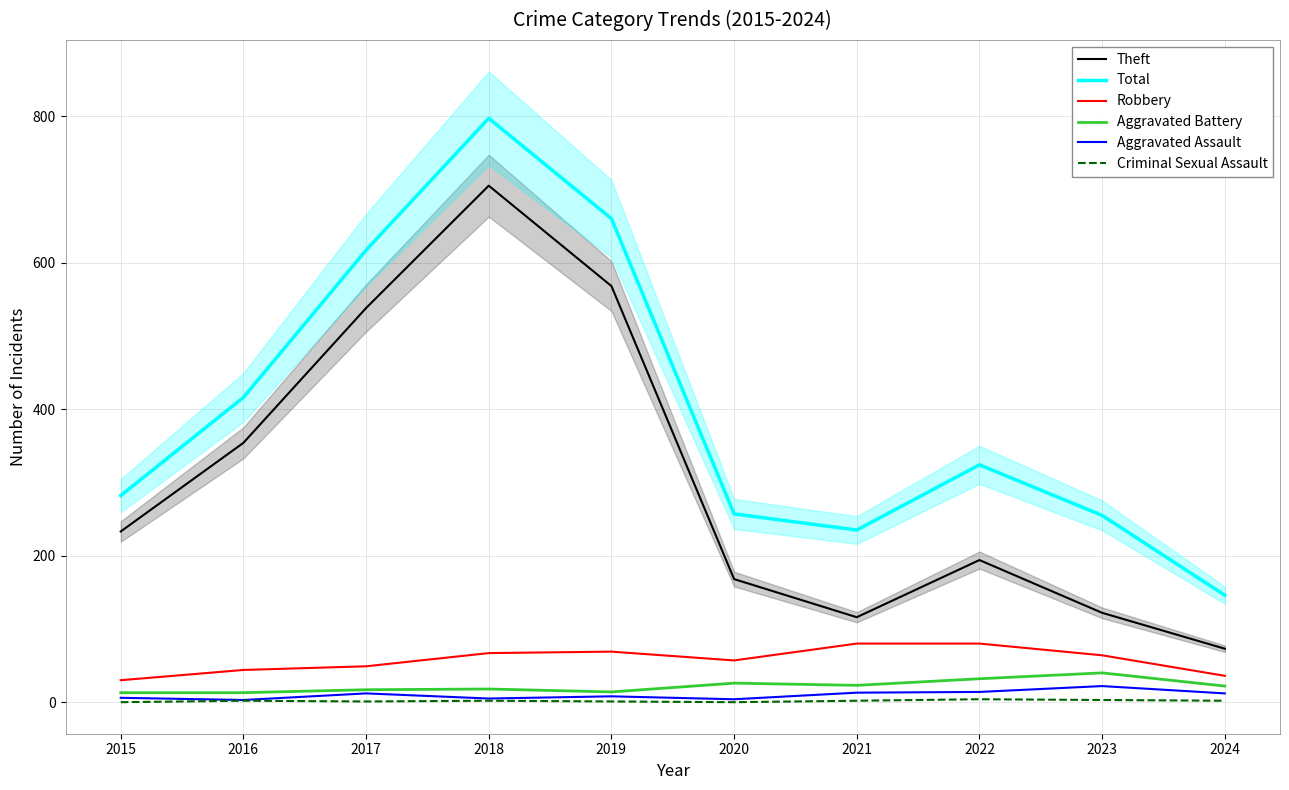

What is the average value of the Criminal Sexual Assault series?

2